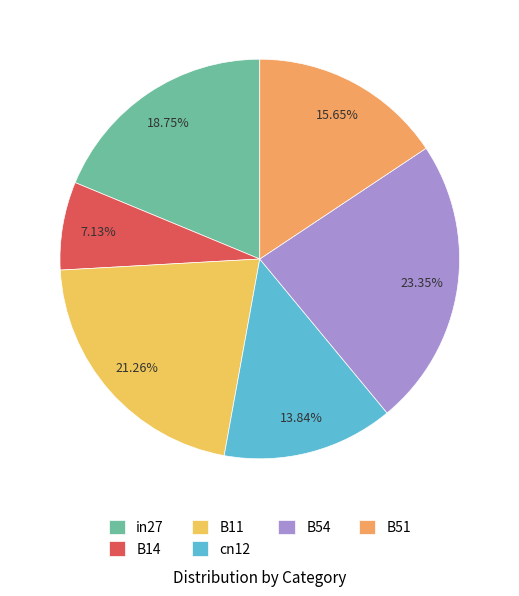

Which category has the smallest portion of the pie?

B14